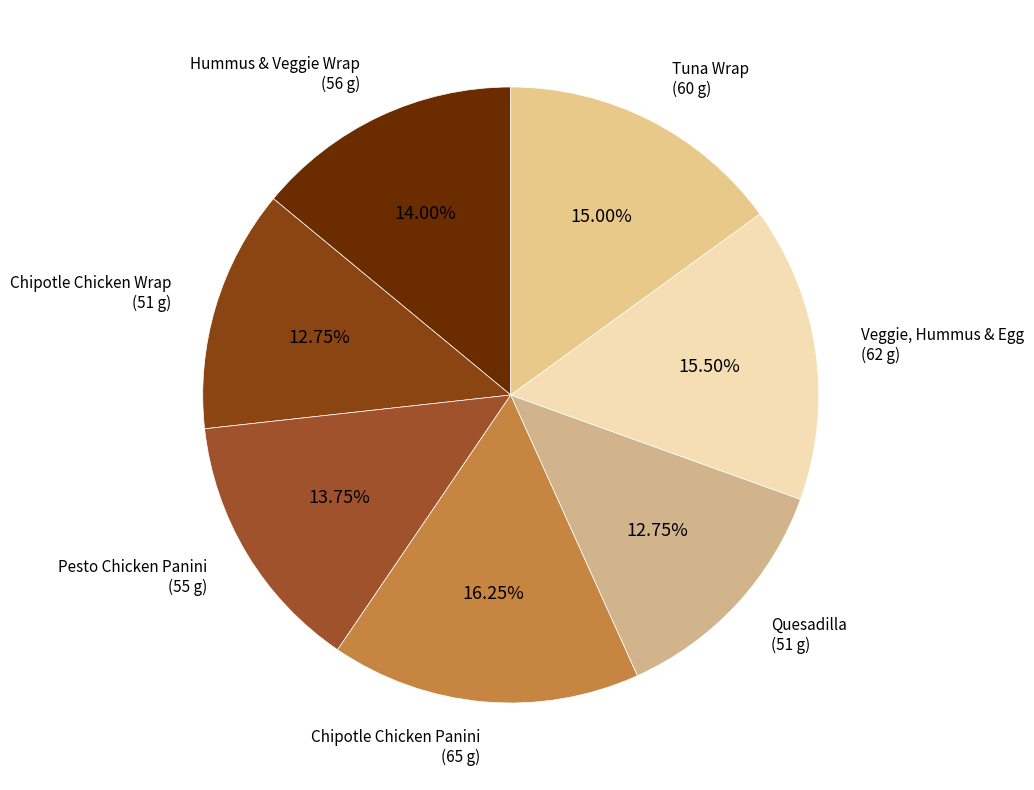

How many segments does this pie chart have?

7